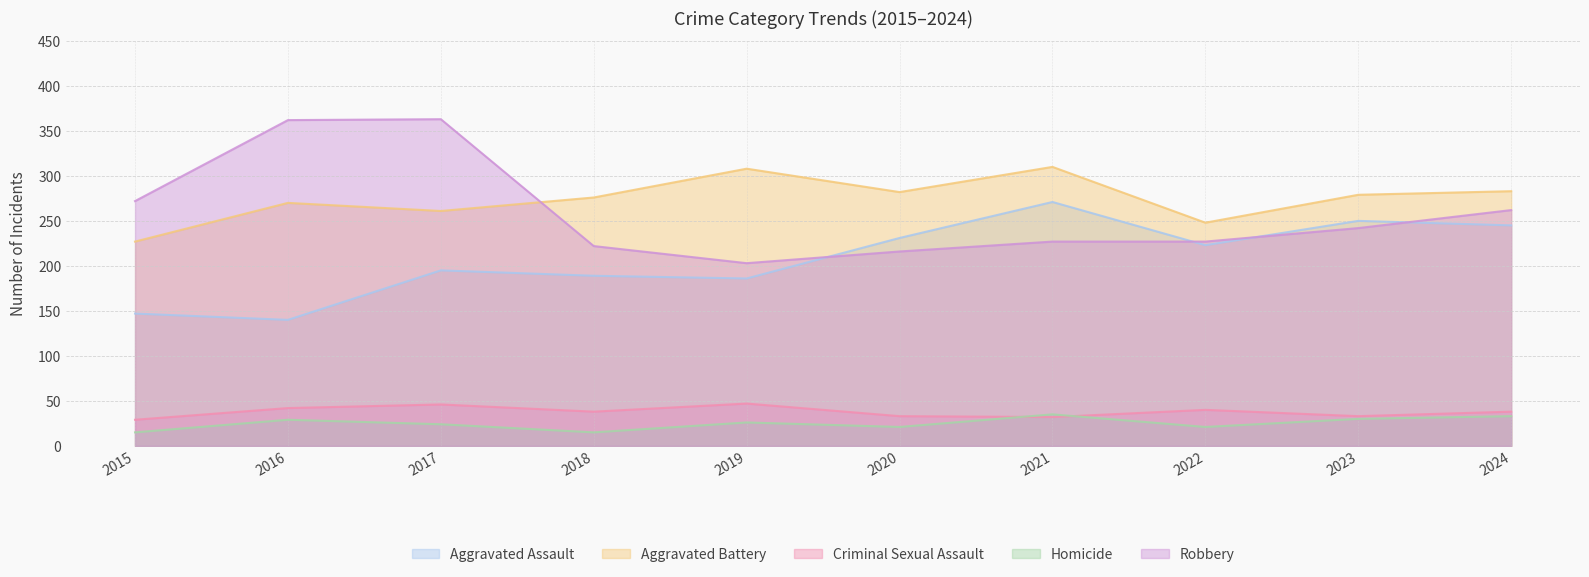

Is the value of Robbery at 2016 greater than the value of Aggravated Assault at 2020?

Yes